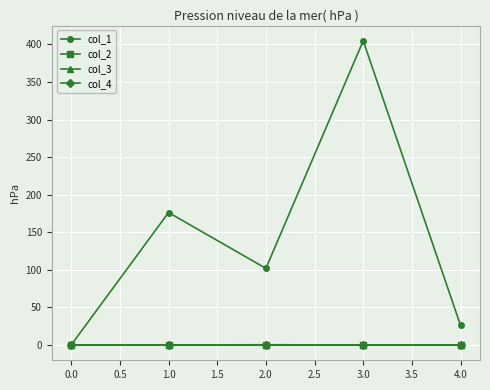

Which category has the highest value in the col_1 series?

3.0